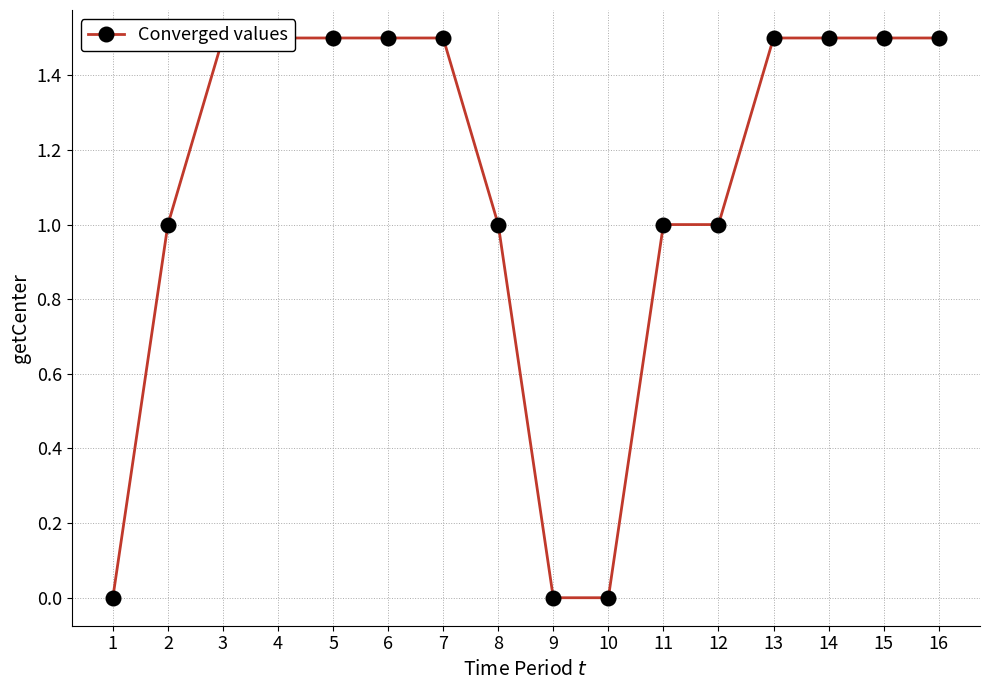

True or false: the data shows 1.5 at 4.

True